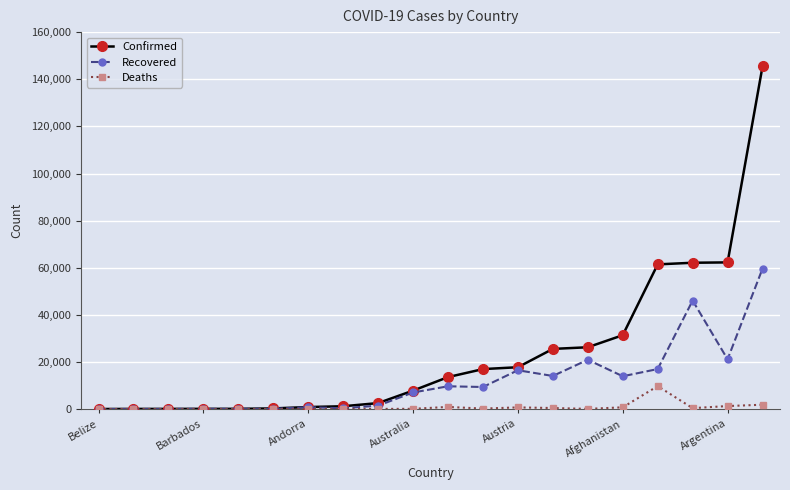

Which series has the largest total across all categories?

Confirmed